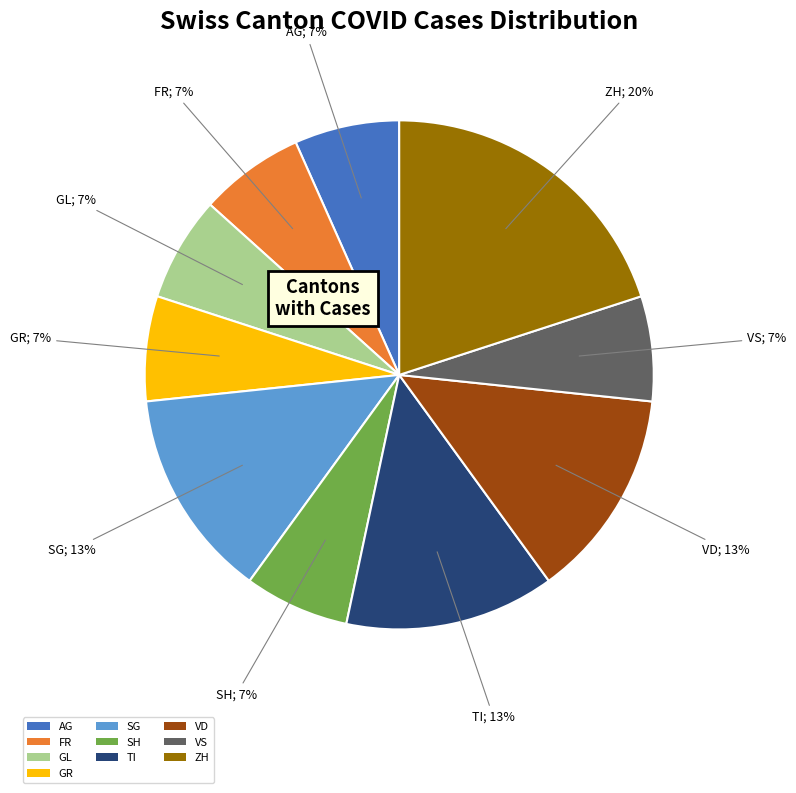

Which slice is the largest?

ZH